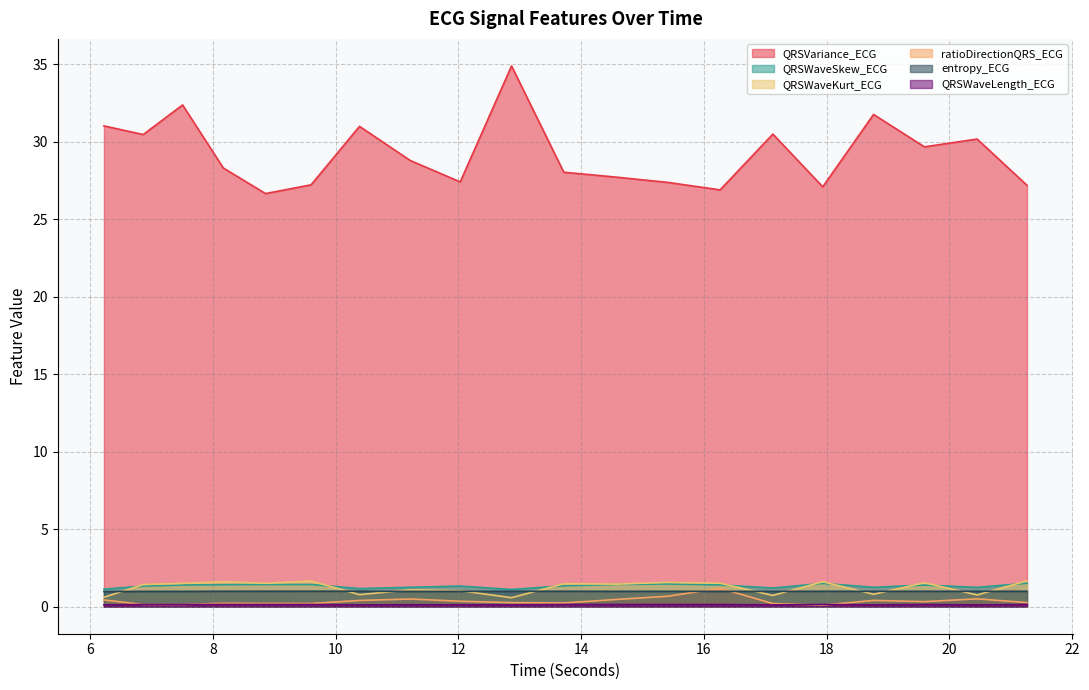

Rank the series by their maximum value, from highest to lowest.

QRSVariance_ECG, QRSWaveKurt_ECG, QRSWaveSkew_ECG, ratioDirectionQRS_ECG, entropy_ECG, QRSWaveLength_ECG